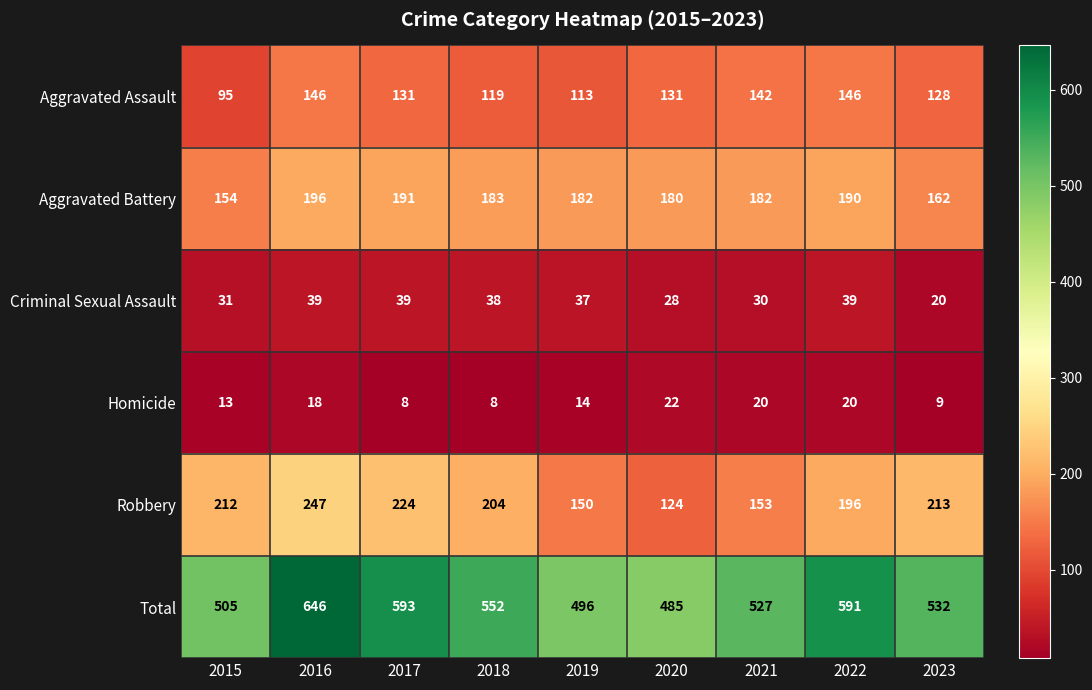

The Total series shows 793 at 2017. True or false?

False